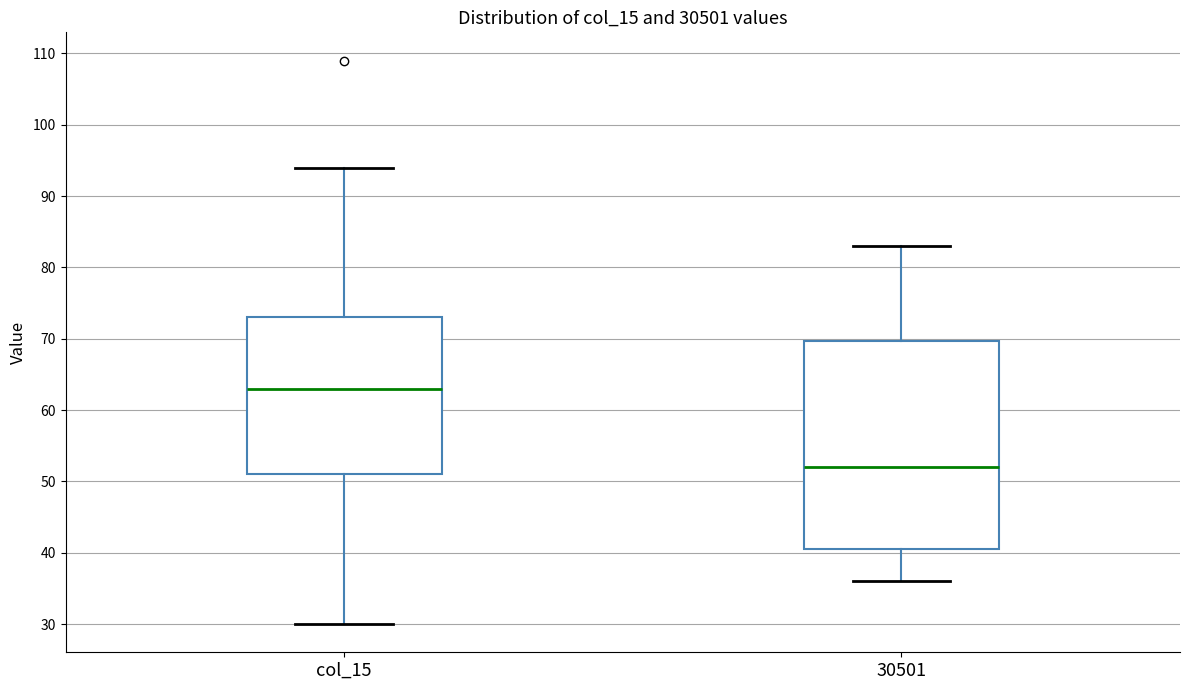

Comparing the boxes themselves (not the whiskers), which one is the tallest?

30501